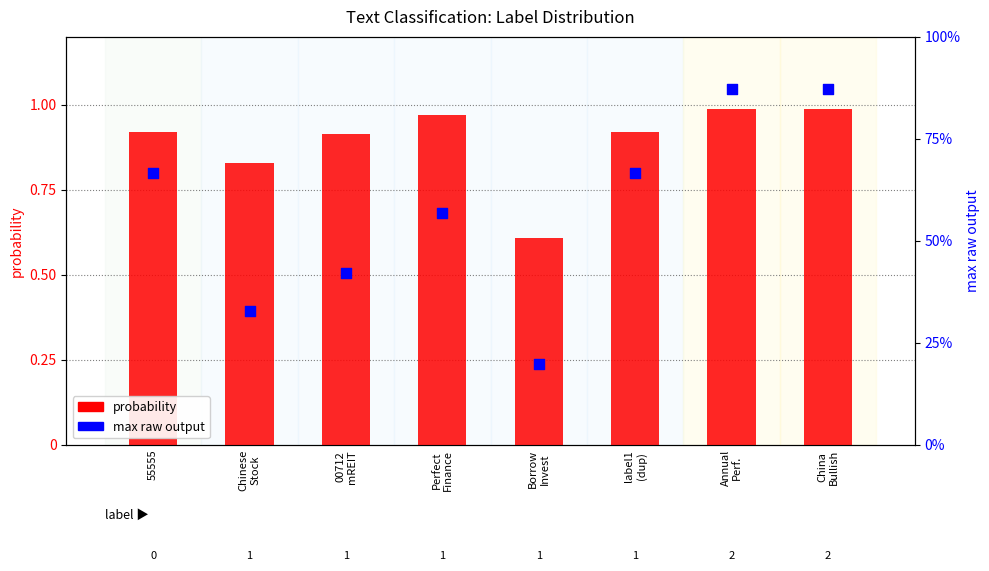

Which series contains the lowest Y value?

probability